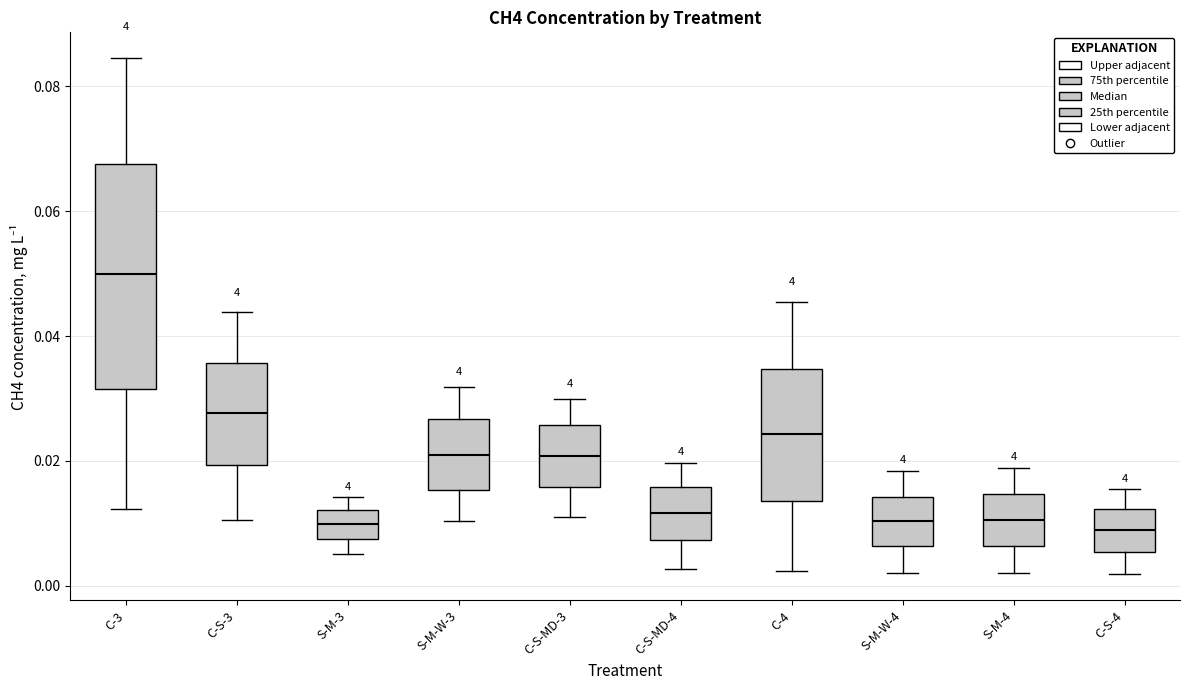

Which box is the tallest, from its lower edge to its upper edge?

C-3